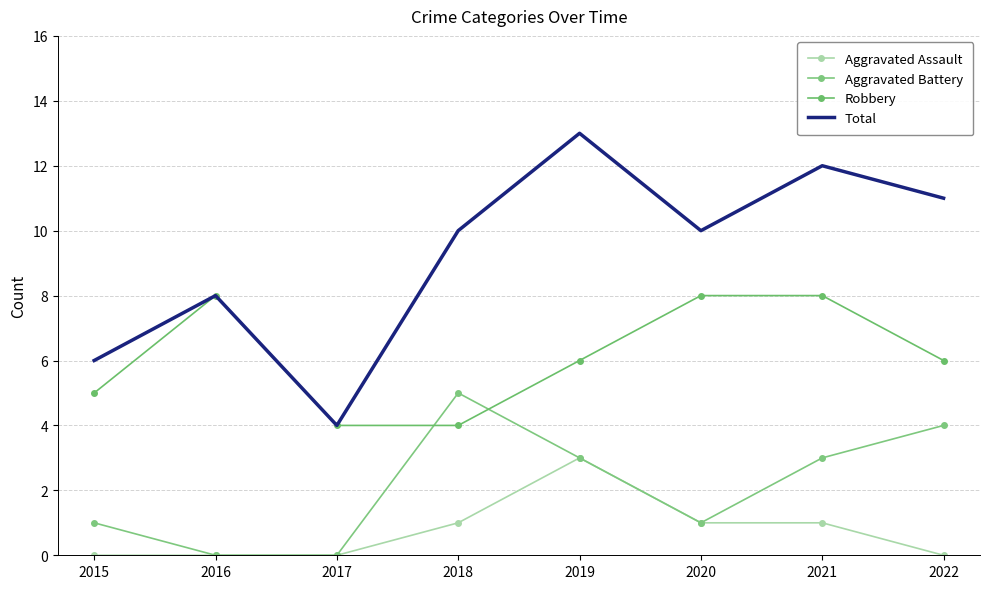

Reading left to right, extract all data points from this chart.

Aggravated Assault: 0	0	0	1	3	1	1	0
Aggravated Battery: 1	0	0	5	3	1	3	4
Robbery: 5	8	4	4	6	8	8	6
Total: 6	8	4	10	13	10	12	11